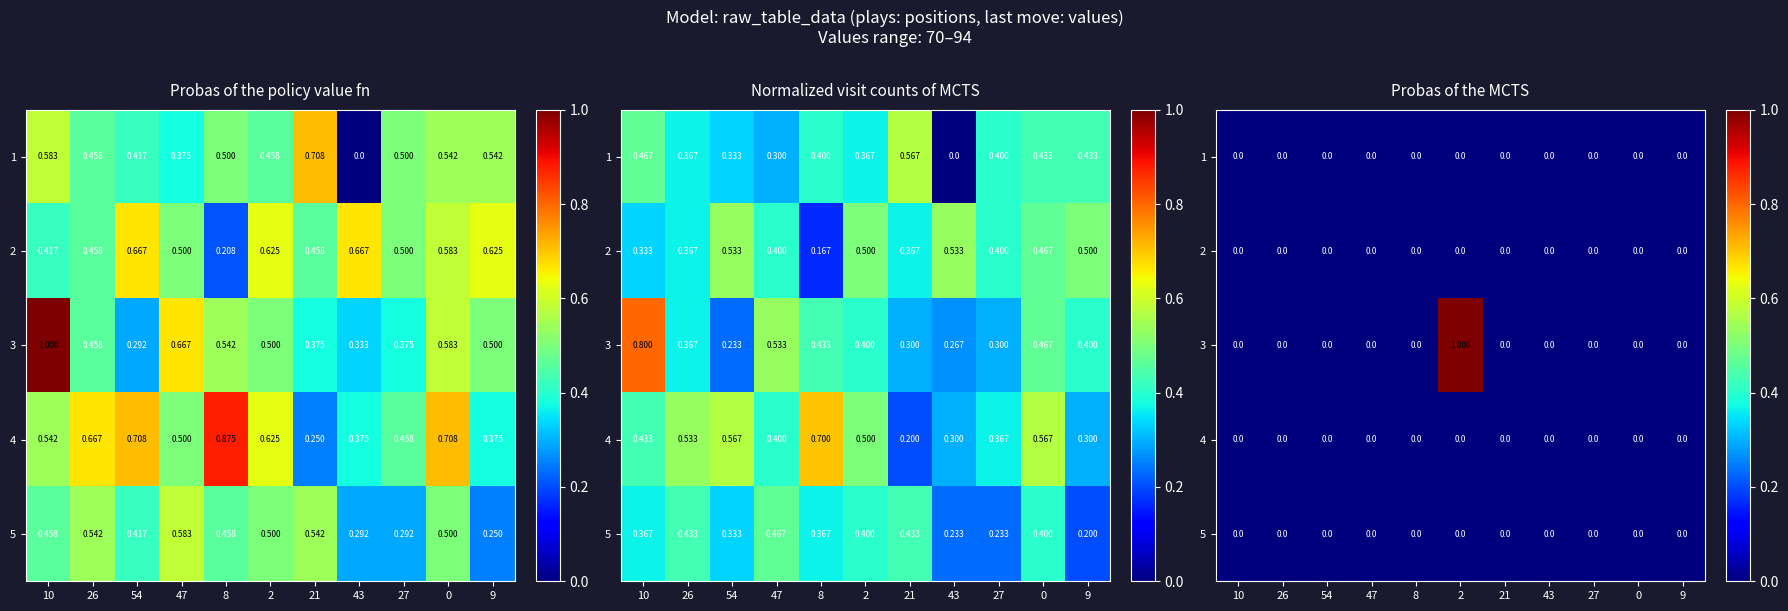

Which series has the widest spread of values?

3